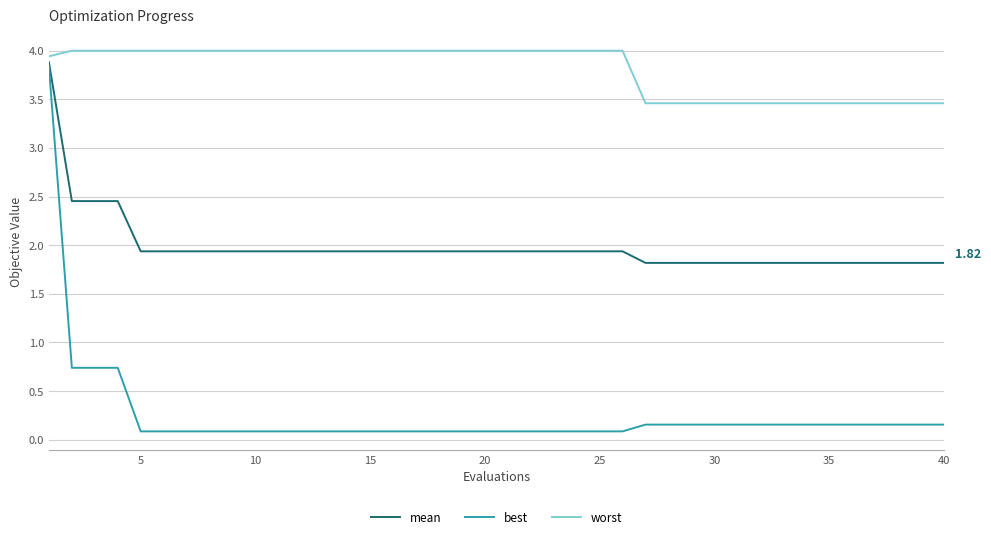

Which series has the largest total across all categories?

worst